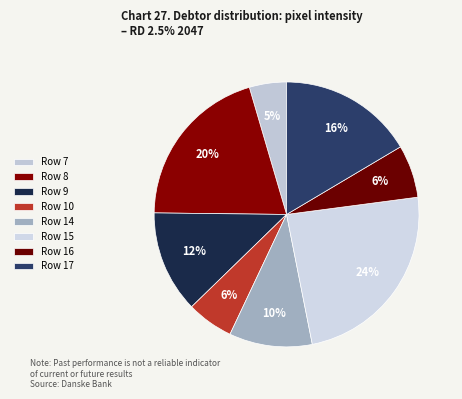

To the nearest percent, what is the difference between the Row 9 and Row 17 slice percentages?

4%